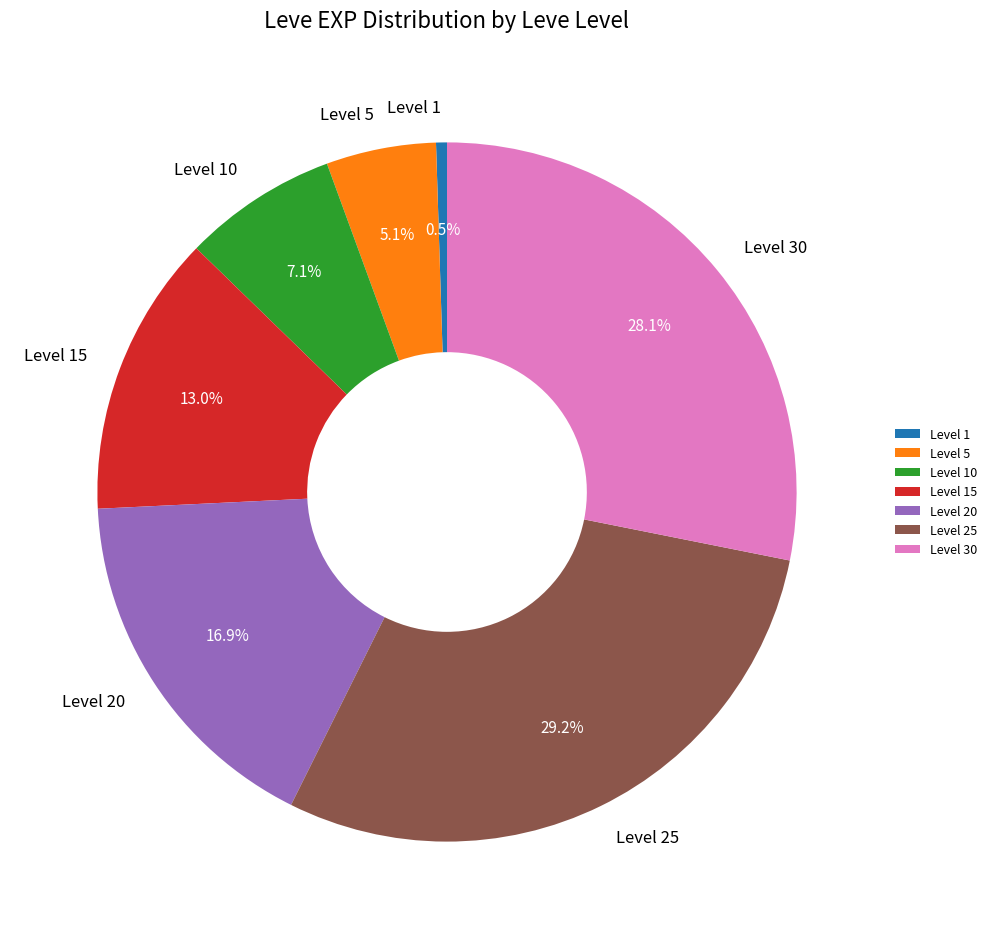

What portion of the pie excludes Level 15?

87.0%